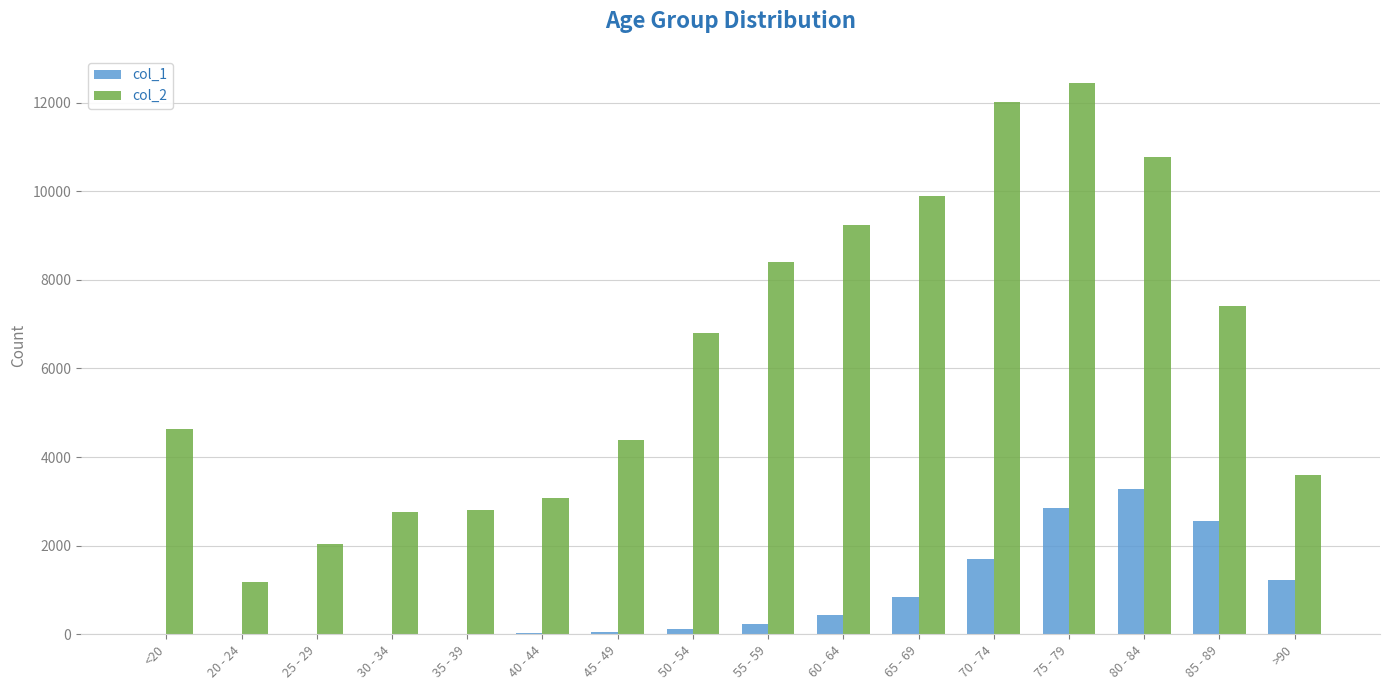

How many series are shown in this chart?

2